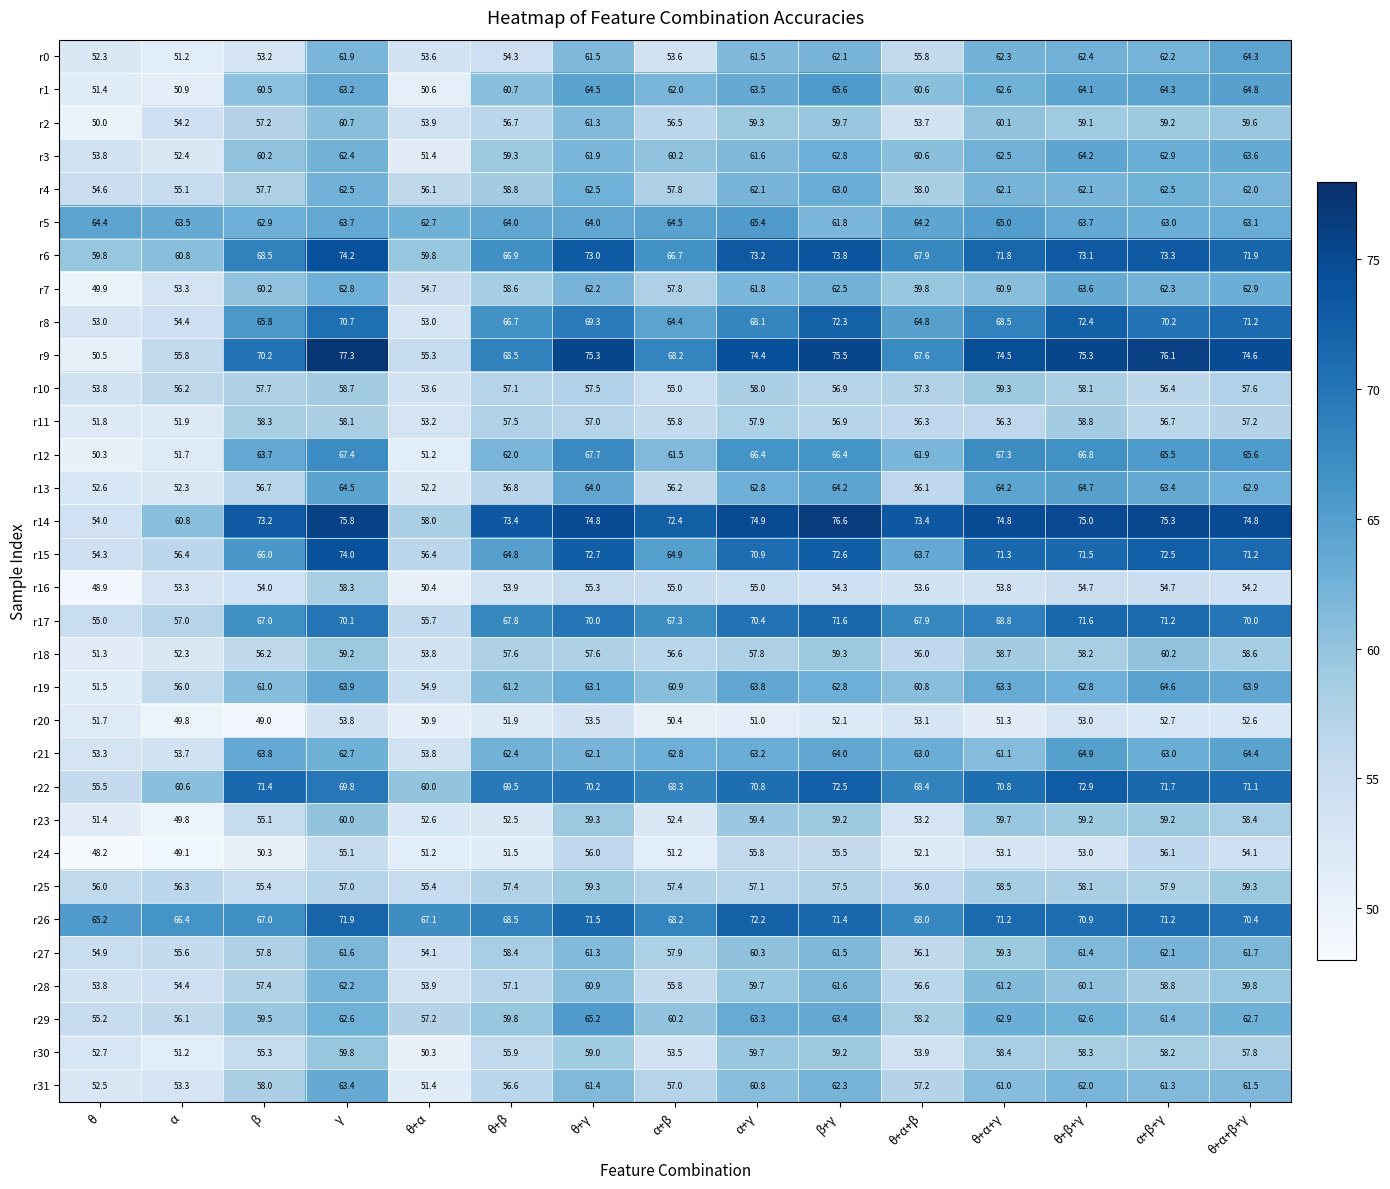

Where does the r9 series first go above 74?

γ